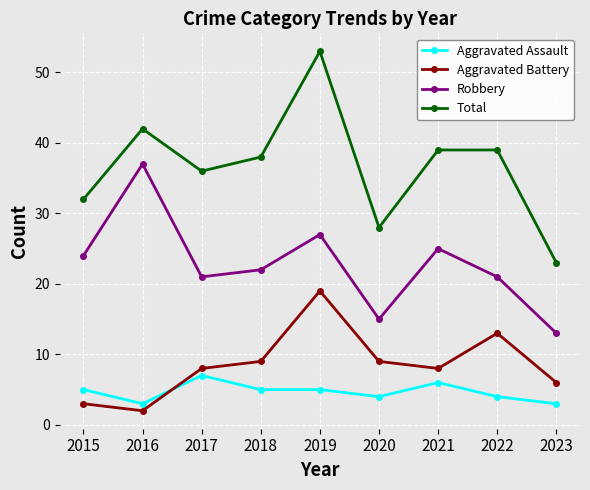

Which series has the widest spread of values?

Total